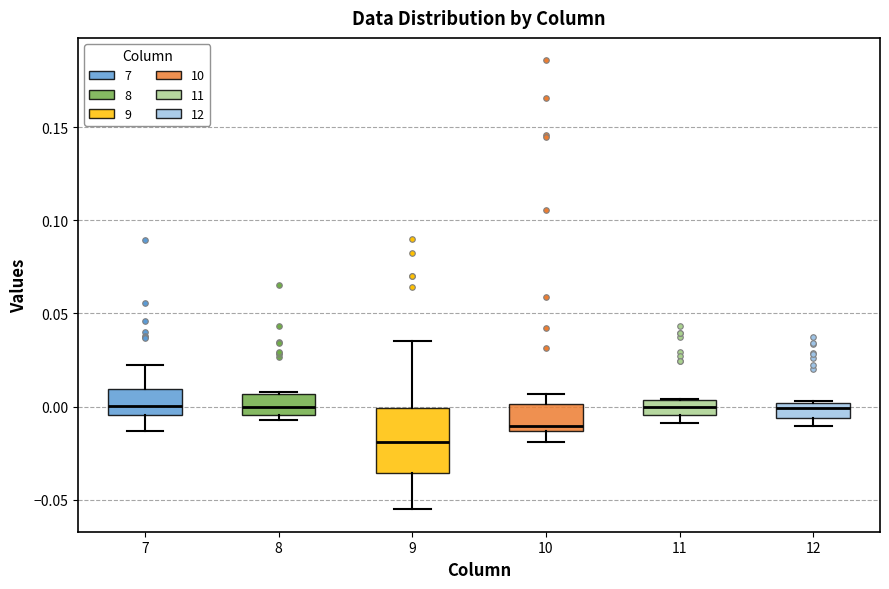

Reading left to right, transcribe this box plot: for each box, give where its median line is, the range the box spans, and where its two whiskers end, as read against the y-axis. The values are not printed on the chart, so give them approximately, as read against the axis.

7: median 0.000, box -0.005 to 0.010, whiskers -0.015 to 0.020
8: median 0.000, box -0.005 to 0.005, whiskers -0.005 (just below the box's lower edge) to 0.010
9: median -0.020, box -0.035 to 0.000, whiskers -0.055 to 0.035
10: median -0.010, box -0.015 to 0.000, whiskers -0.020 to 0.005
11: median 0.000, box -0.005 to 0.005, whiskers -0.010 to 0.005
12: median 0.000 (just below the box's upper edge), box -0.005 to 0.000, whiskers -0.010 to 0.005